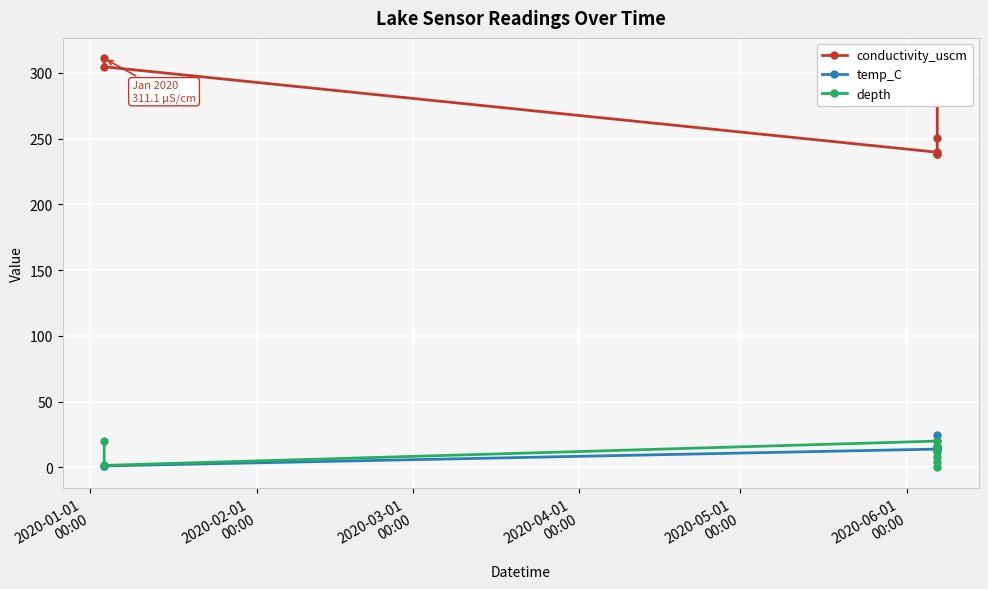

At how many categories does at least one series exceed 210?

8